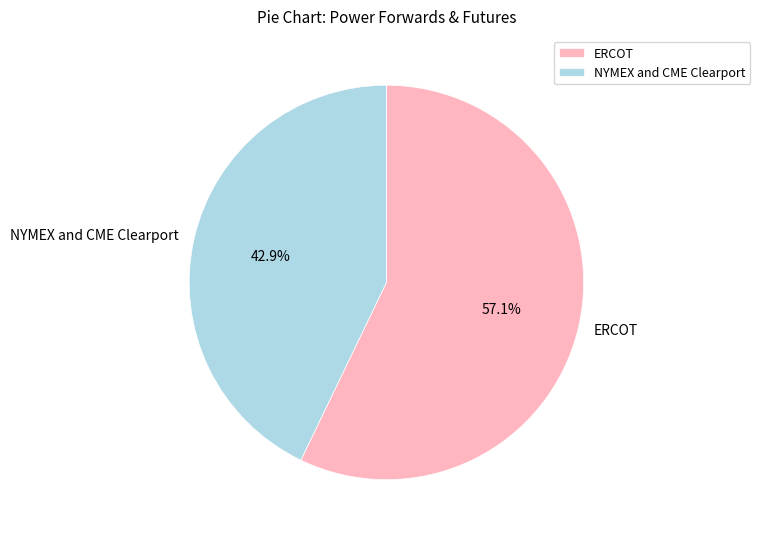

To the nearest percent, what portion does NYMEX and CME Clearport represent?

43%